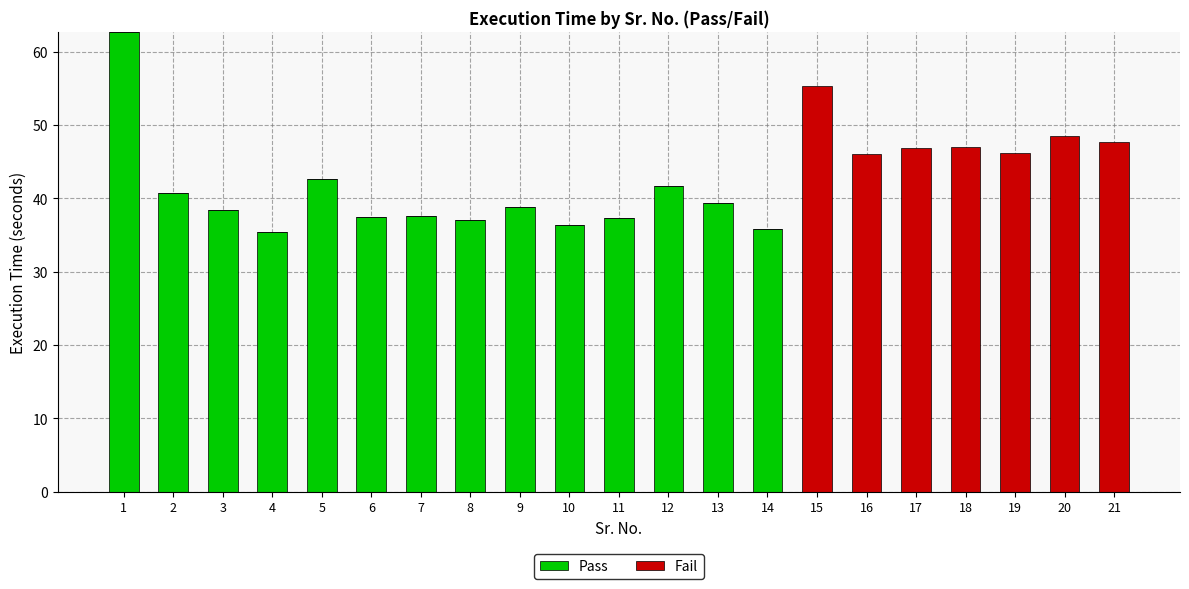

The value of Pass at 21 is 0.0. True or false?

True